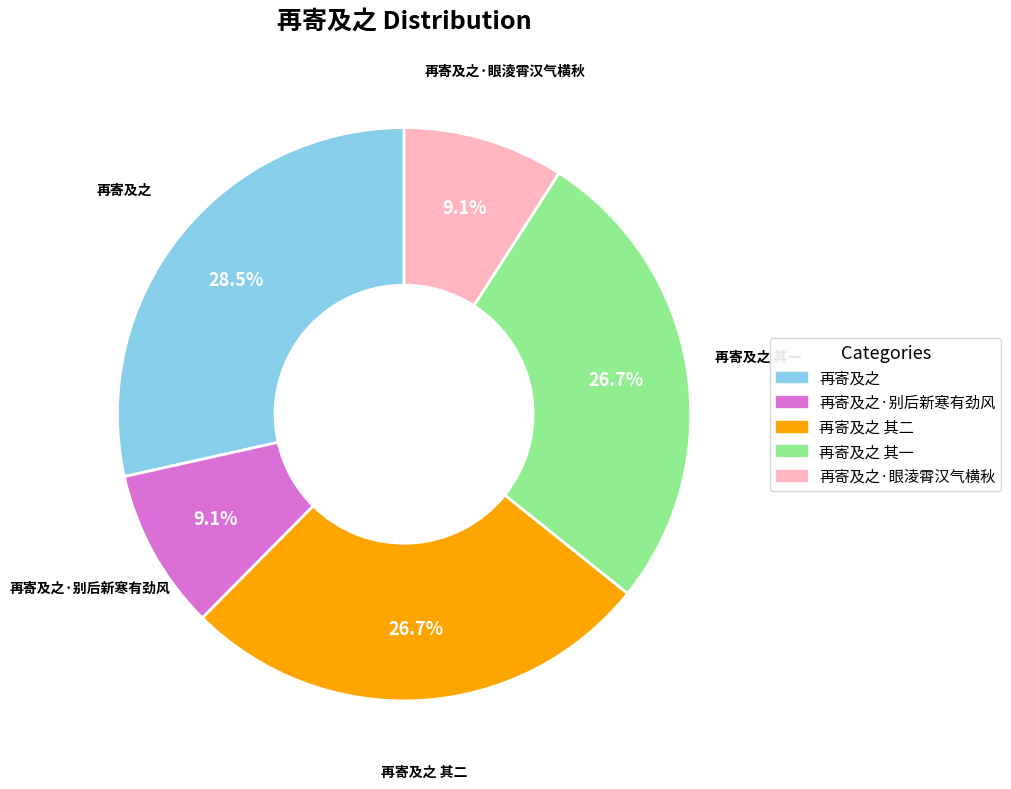

To the nearest percent, what percentage of the pie is 再寄及之·别后新寒有劲风?

9%